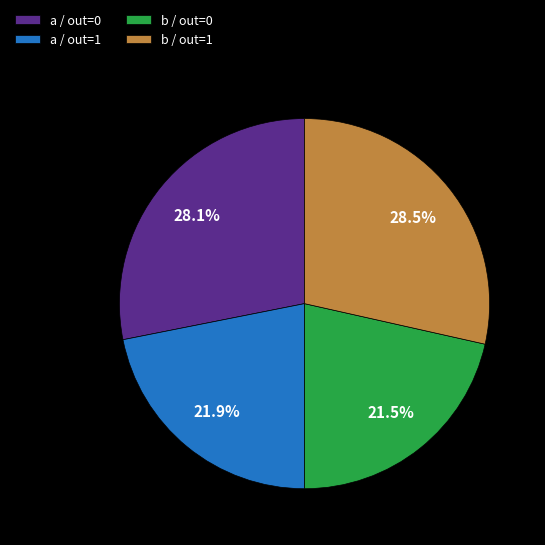

What is the ratio of the value at a / out=1 to the value at b / out=0?

1.0